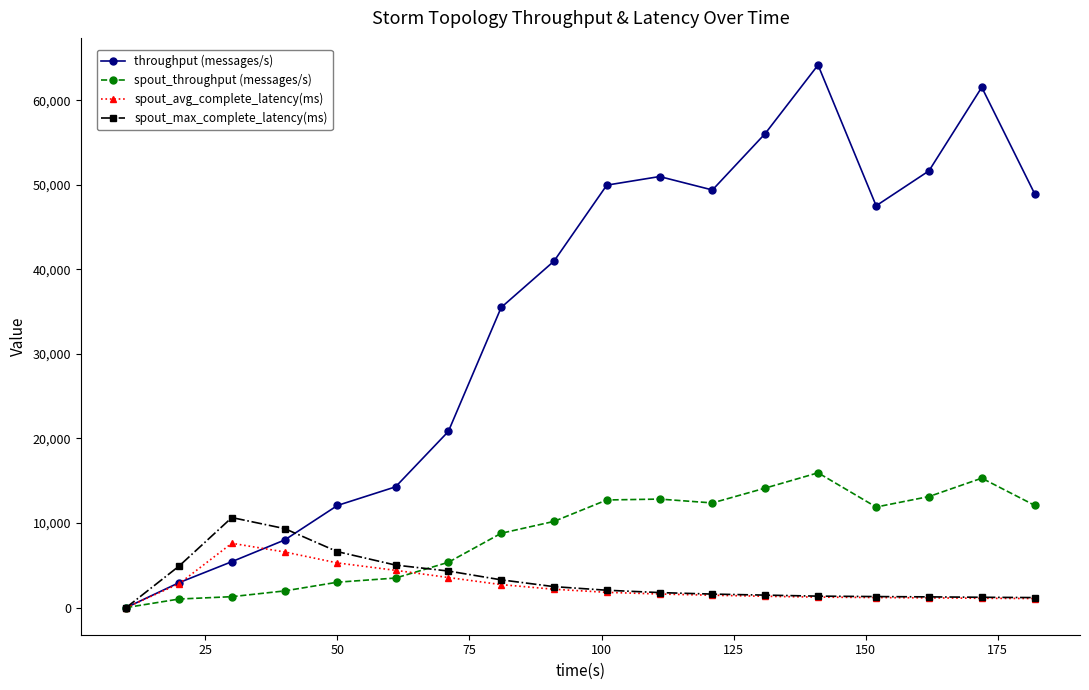

Rank the series by their maximum value, from lowest to highest.

spout_avg_complete_latency(ms), spout_max_complete_latency(ms), spout_throughput (messages/s), throughput (messages/s)